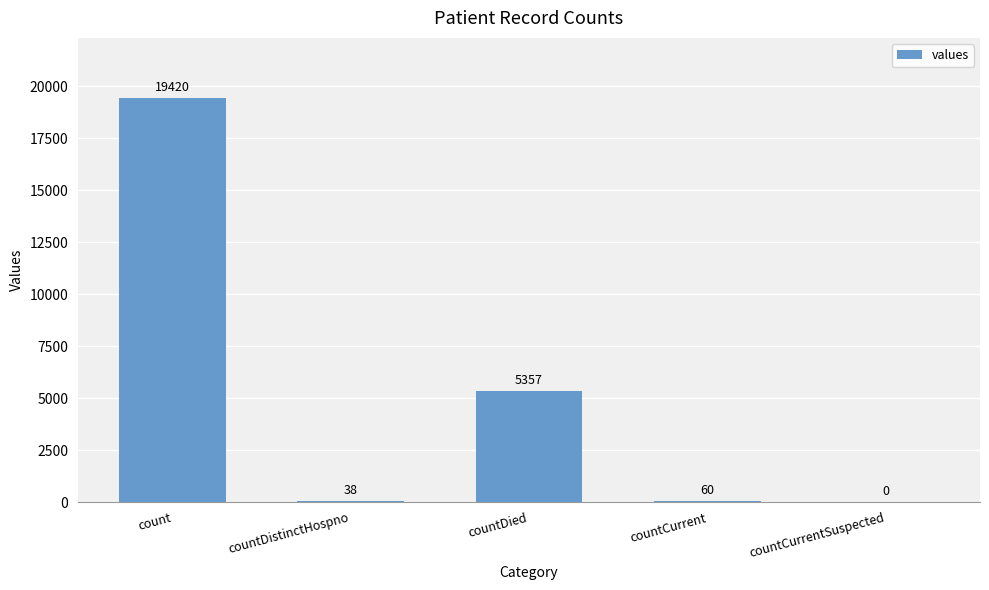

What is the change in value from count to countDistinctHospno?

-19382